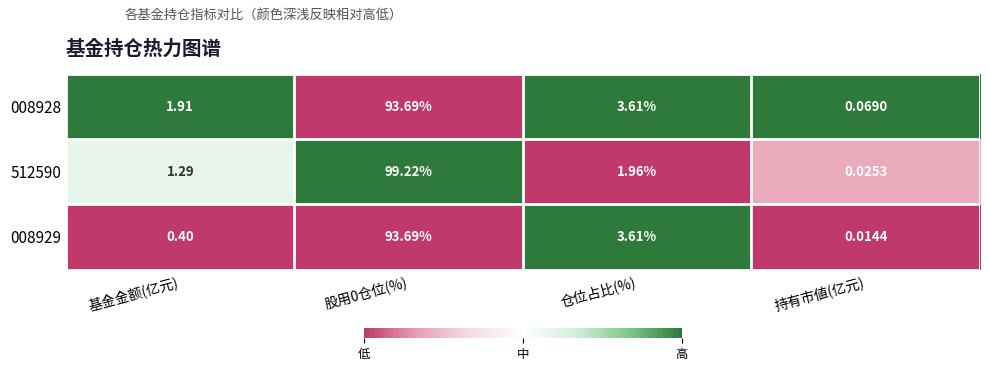

At which label is 512590 closest to 49?

仓位占比(%)